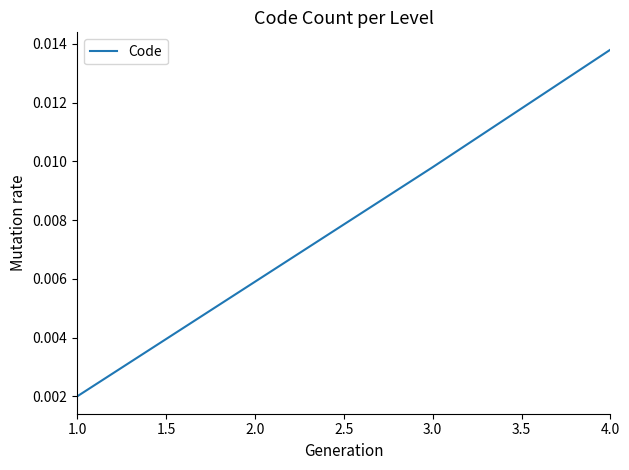

Rank the categories by value from lowest to highest.

1.0, 2.0, 3.0, 4.0